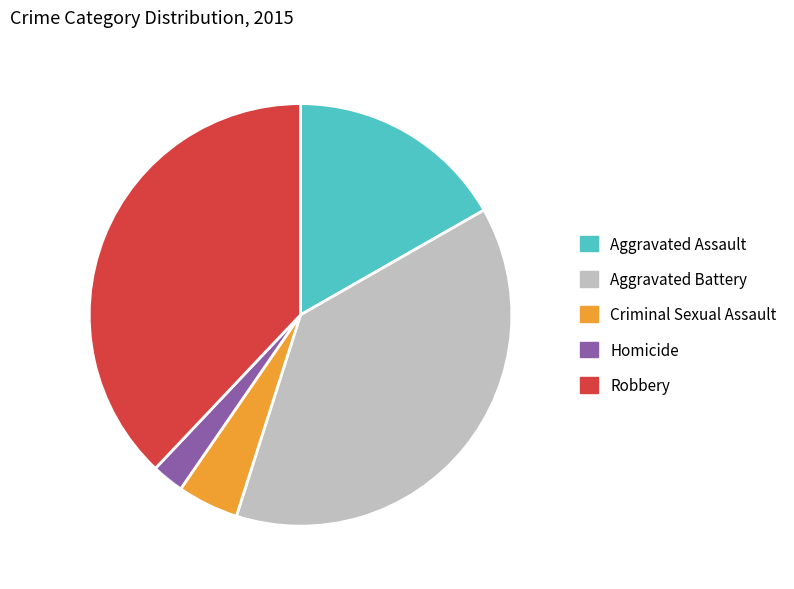

Is it true that Aggravated Battery is 47% of the pie?

False